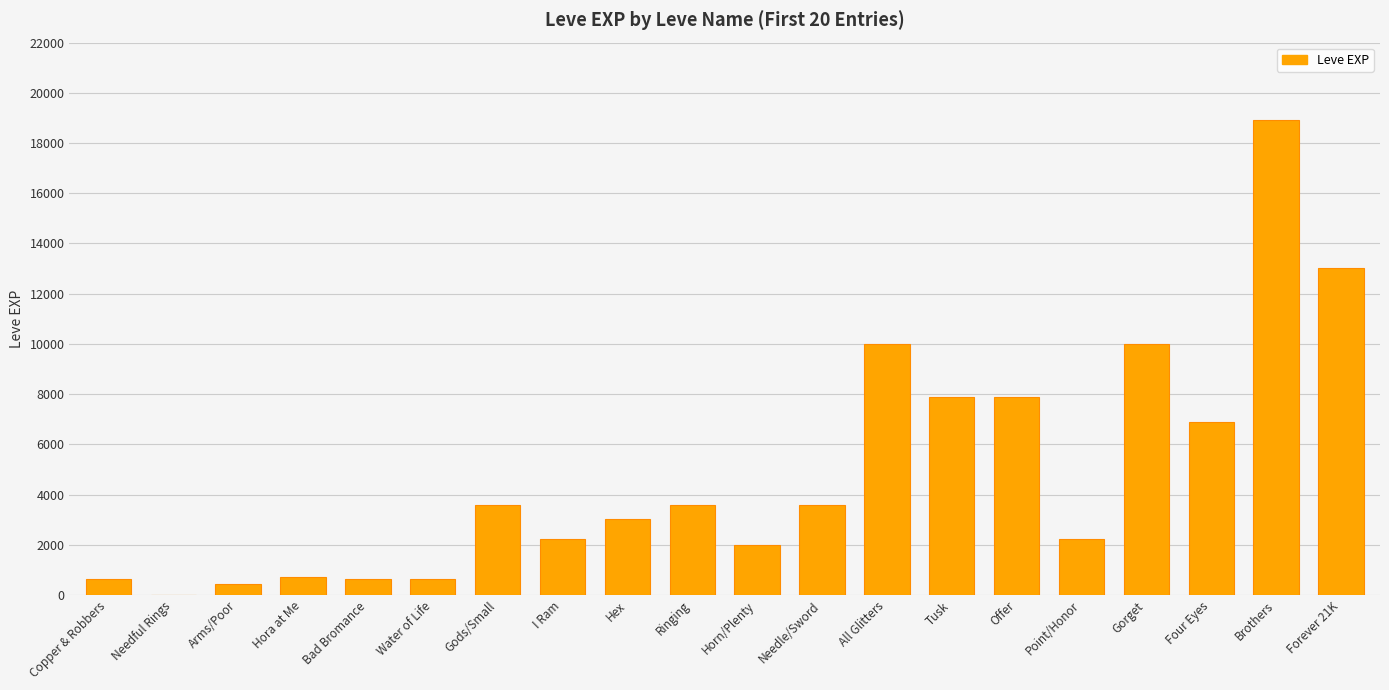

Which label corresponds to the largest value in the chart?

Brothers